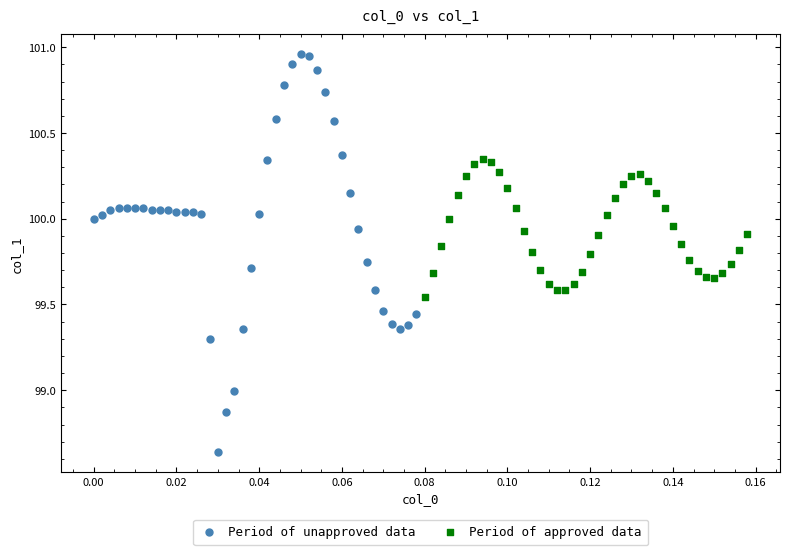

Which series has the largest Y range (max minus min)?

Period of unapproved data